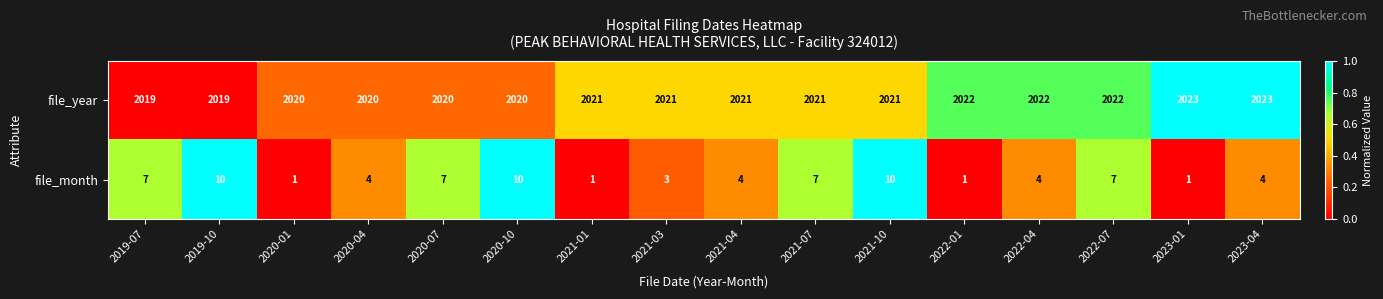

Count the number of categories in the chart.

16